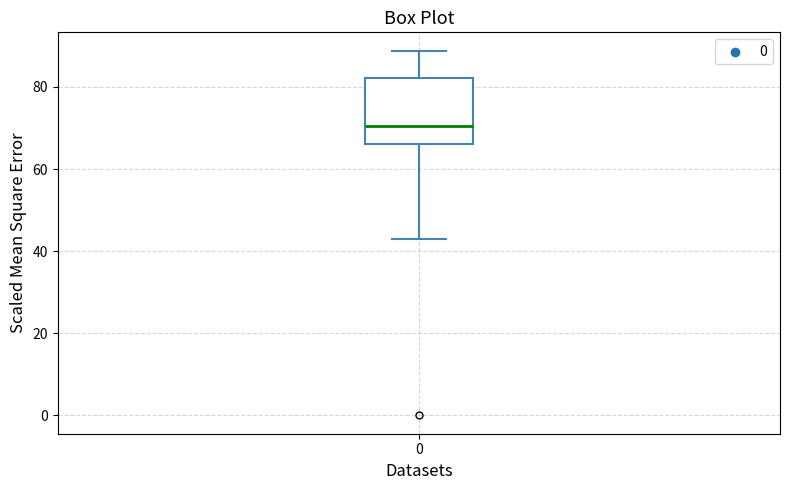

Where does the median line of the box at x = 0 sit on the y-axis? The values are not printed on the chart, so give them approximately, as read against the axis.

70